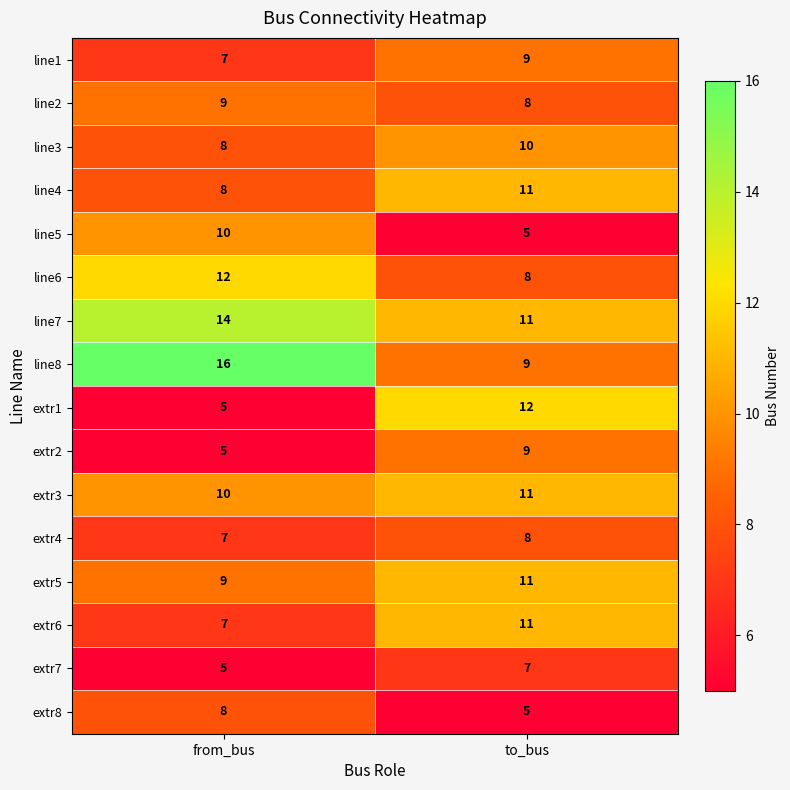

At which category does the chart reach its peak across all series?

from_bus